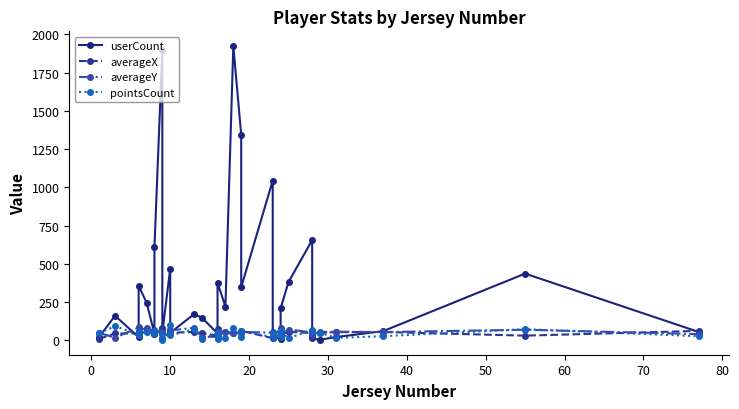

True or false: averageY and userCount cross at least once.

True